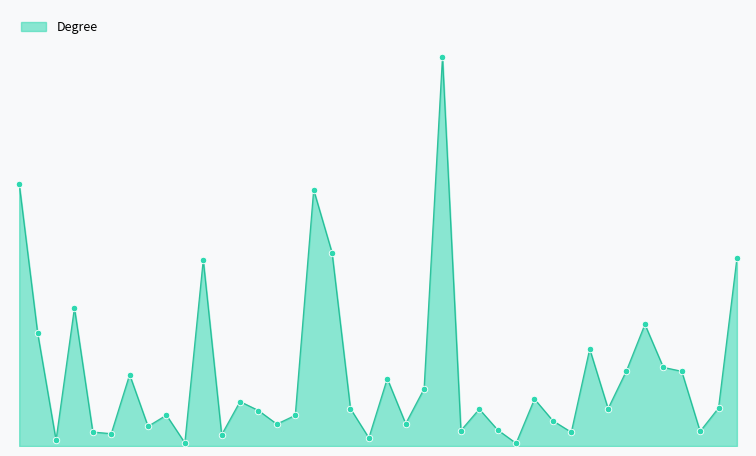

Does the chart have visible grid lines?

No